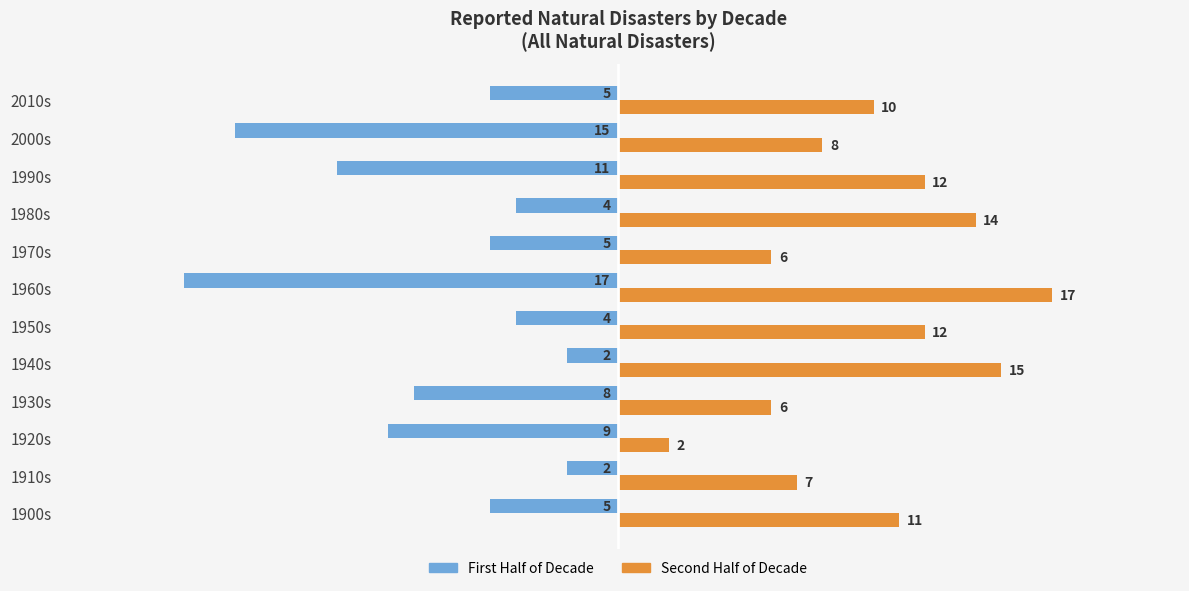

What is the difference between the second highest and second lowest values in the Second Half of Decade series?

9